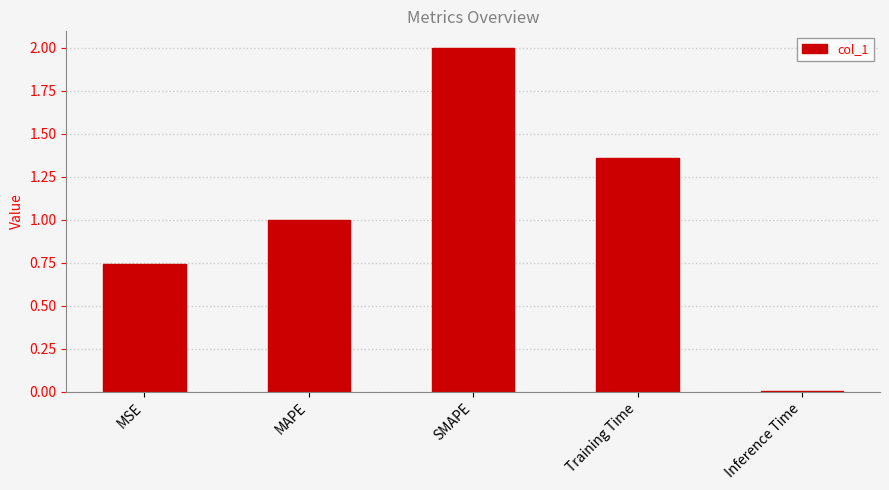

Rank the categories by value from highest to lowest.

SMAPE, Training Time, MAPE, MSE, Inference Time